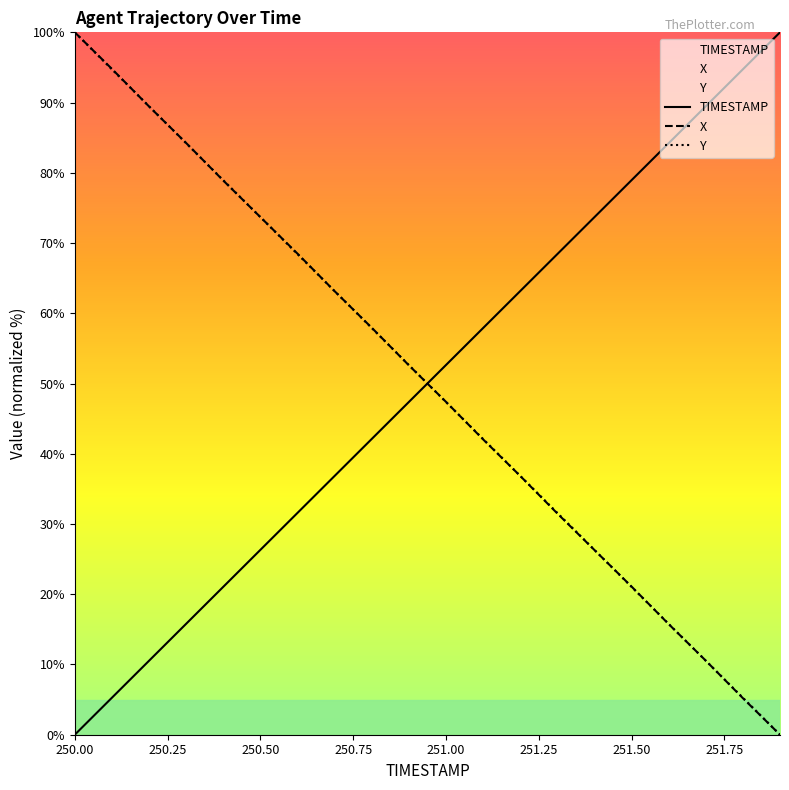

Does the chart have visible grid lines?

No